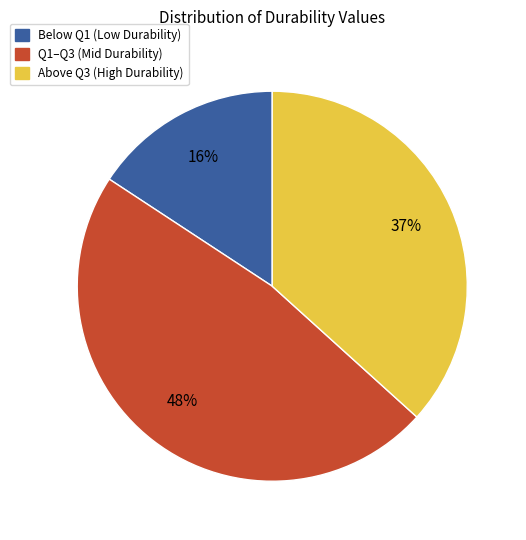

Which has a higher value, Q1–Q3 (Mid Durability) or Below Q1 (Low Durability)?

Q1–Q3 (Mid Durability)